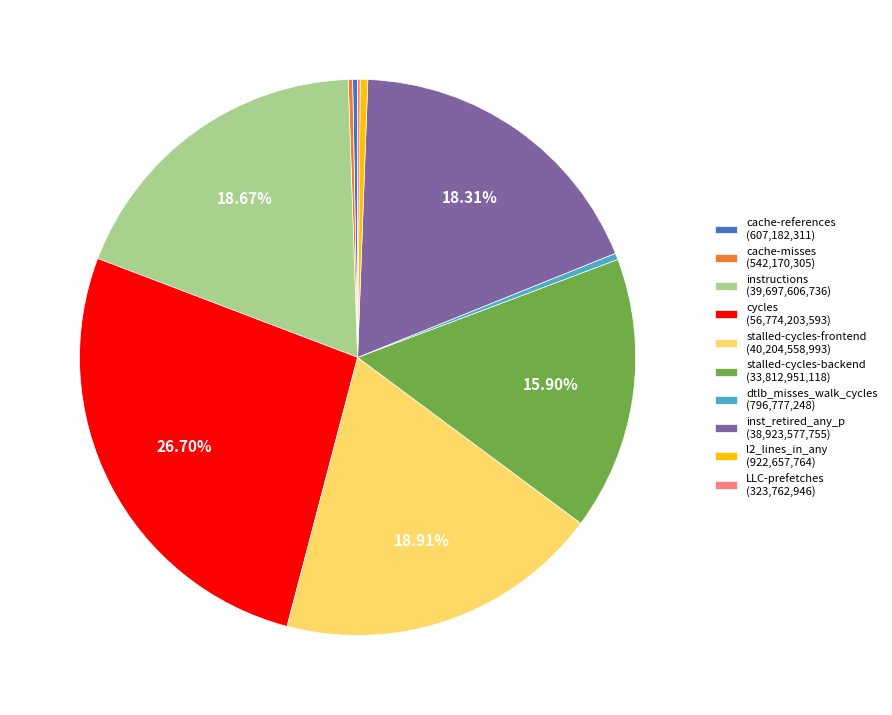

What is the ratio of the value at stalled-cycles-backend (33,812,951,118) to the value at stalled-cycles-frontend (40,204,558,993)?

0.8